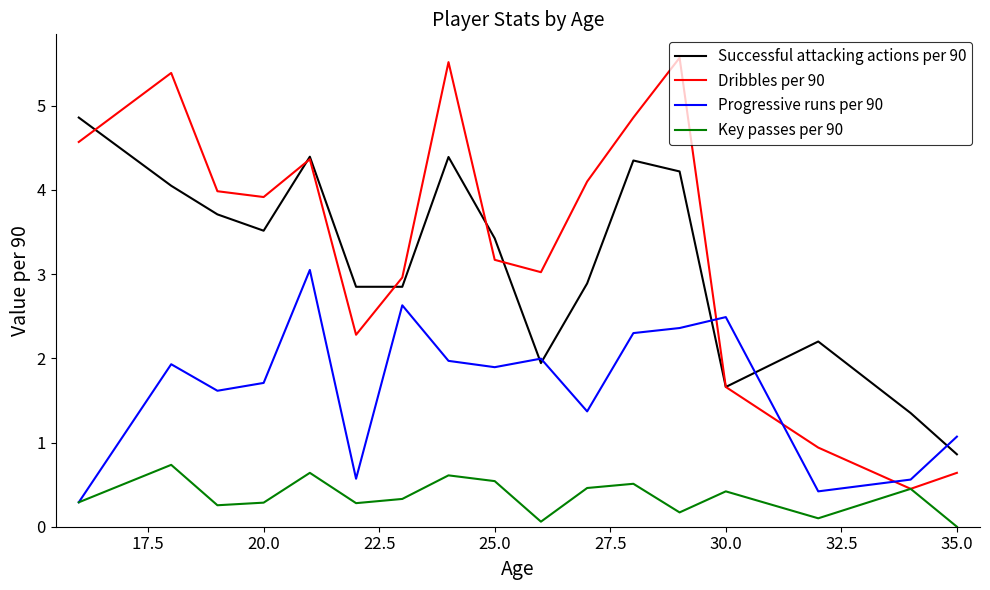

Does the chart have visible grid lines?

No